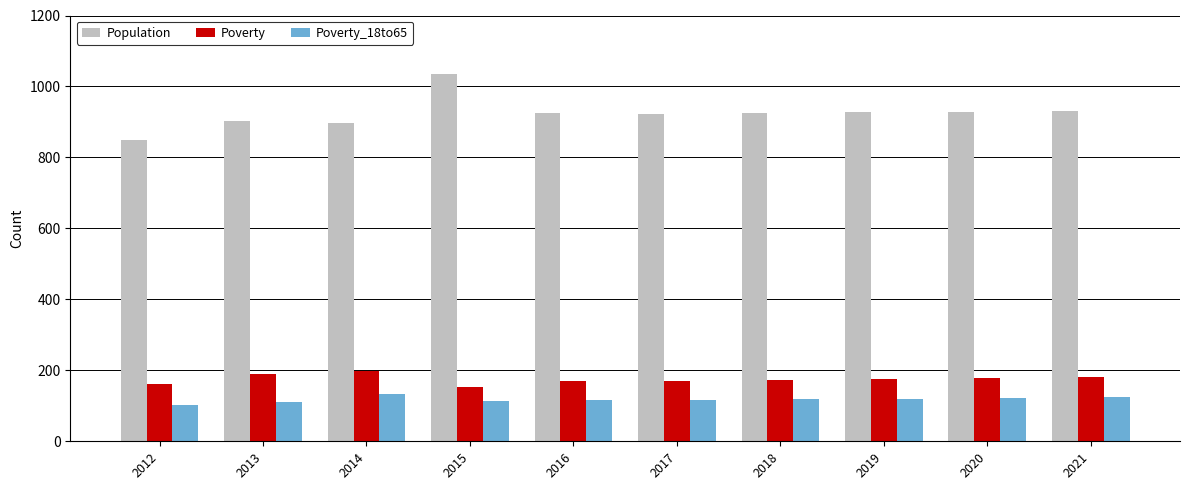

Which category has the highest value across all series?

2015